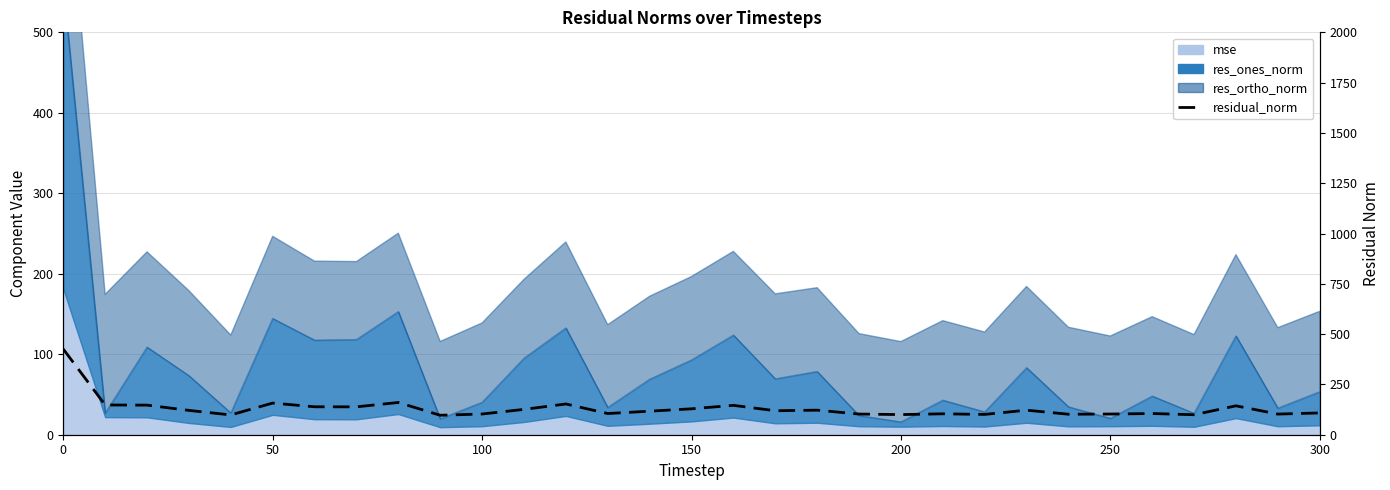

How many interior local peaks (higher than both neighbors) does the data have?

9